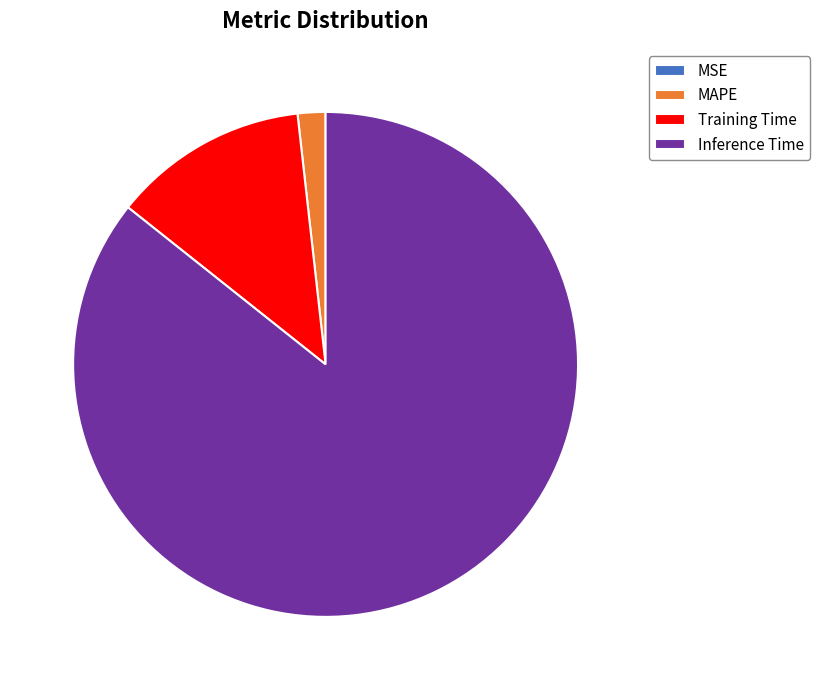

Is it true that Training Time is 13% of the pie?

True